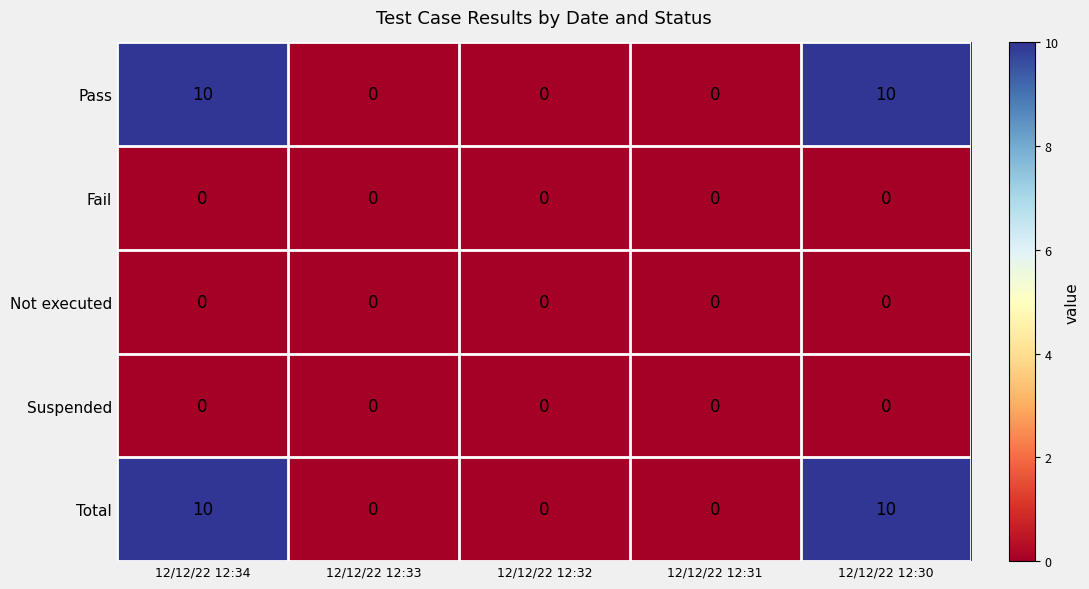

How many categories are shown in the chart?

5